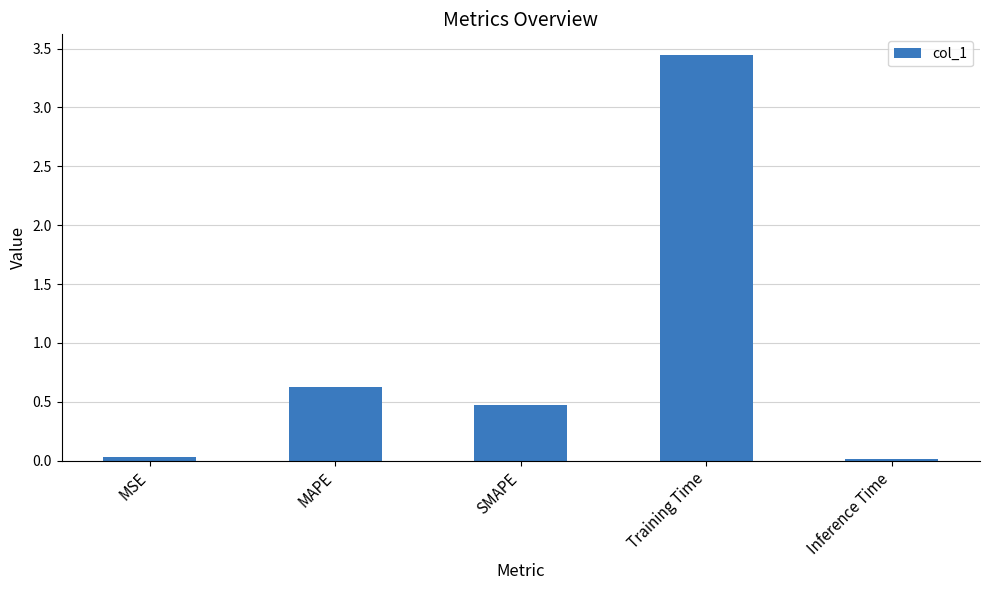

At which label is the value closest to 1?

MAPE